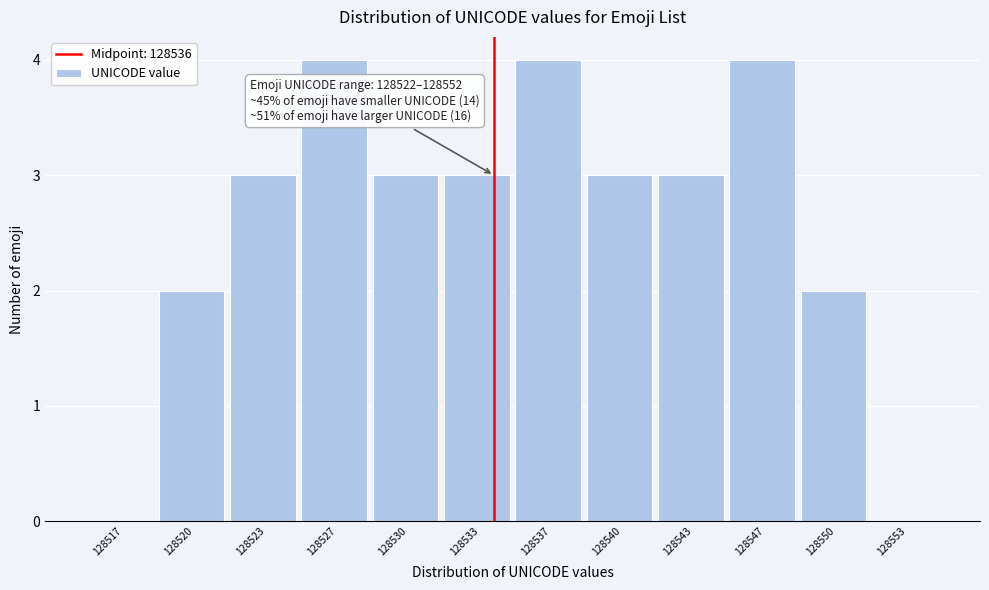

Reading left to right, list all the values displayed in this chart.

128517=0	128520=2	128523=3	128527=4	128530=3	128533=3	128537=4	128540=3	128543=3	128547=4	128550=2	128553=0